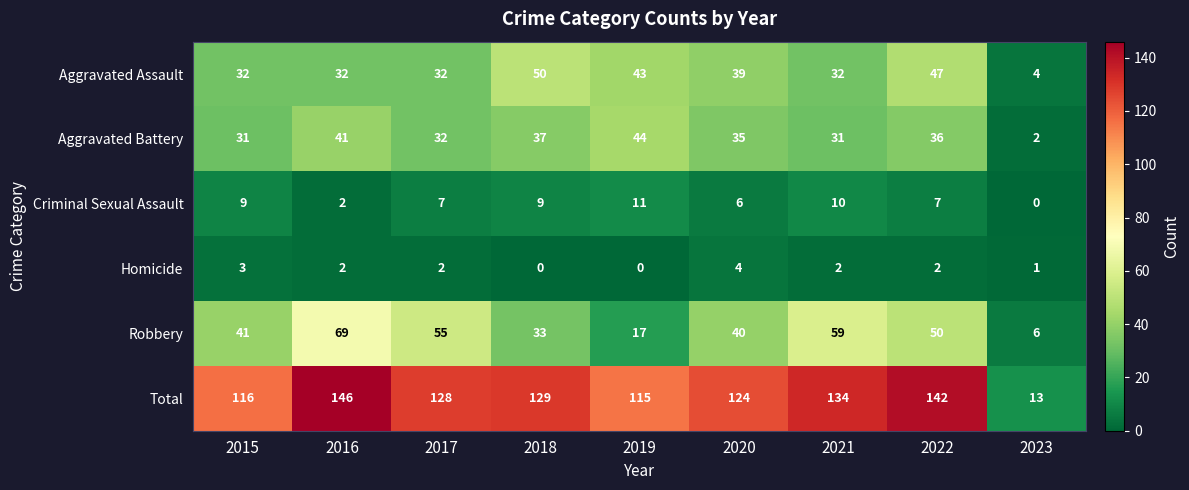

True or false: Robbery has a value of 16 at 2022.

False